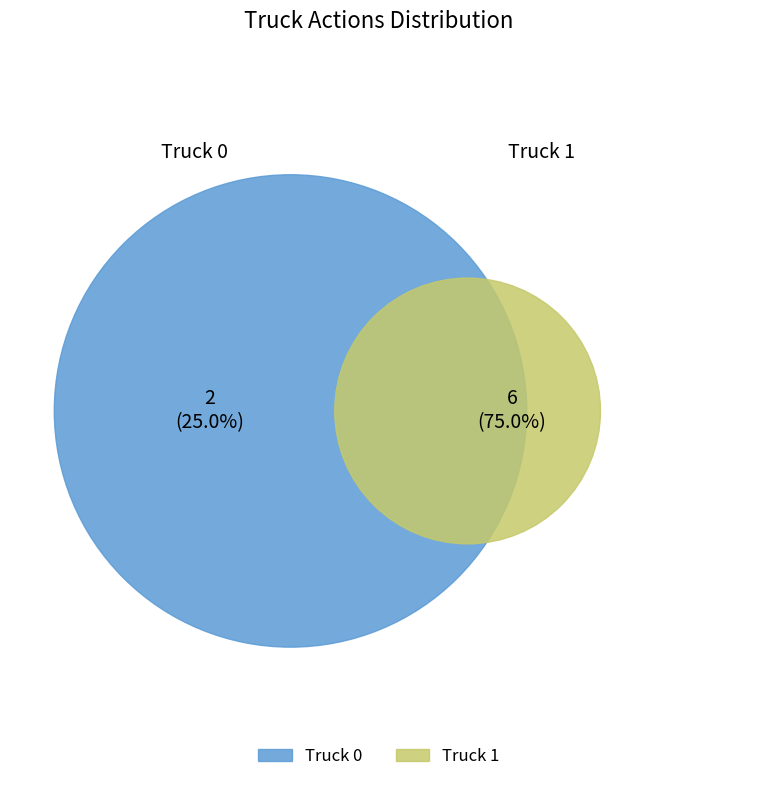

To the nearest percent, what is the difference between the Truck 1 and Truck 0 slice percentages?

50%